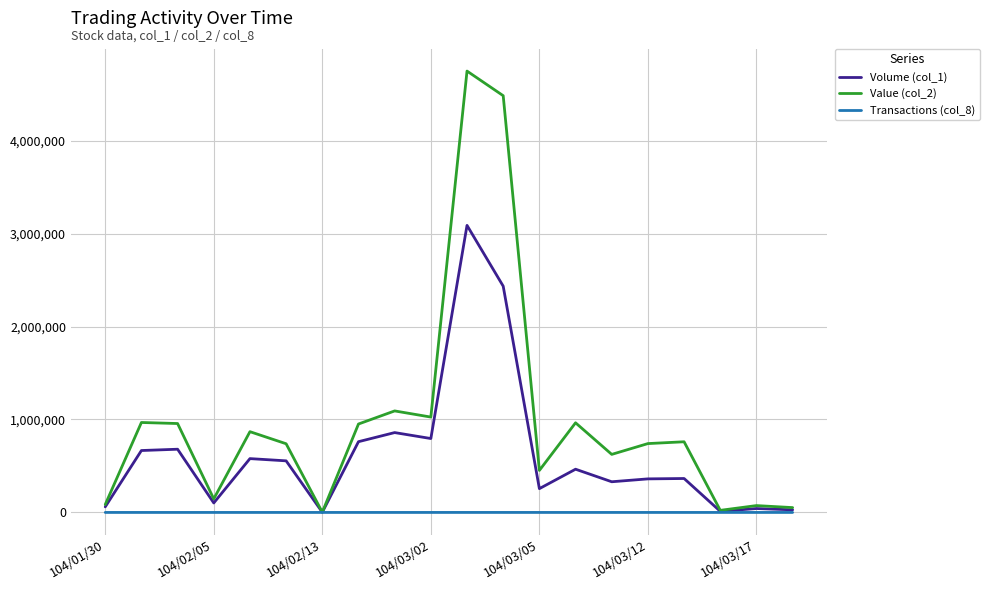

Rank the series by their average value, from highest to lowest.

Value (col_2), Volume (col_1), Transactions (col_8)